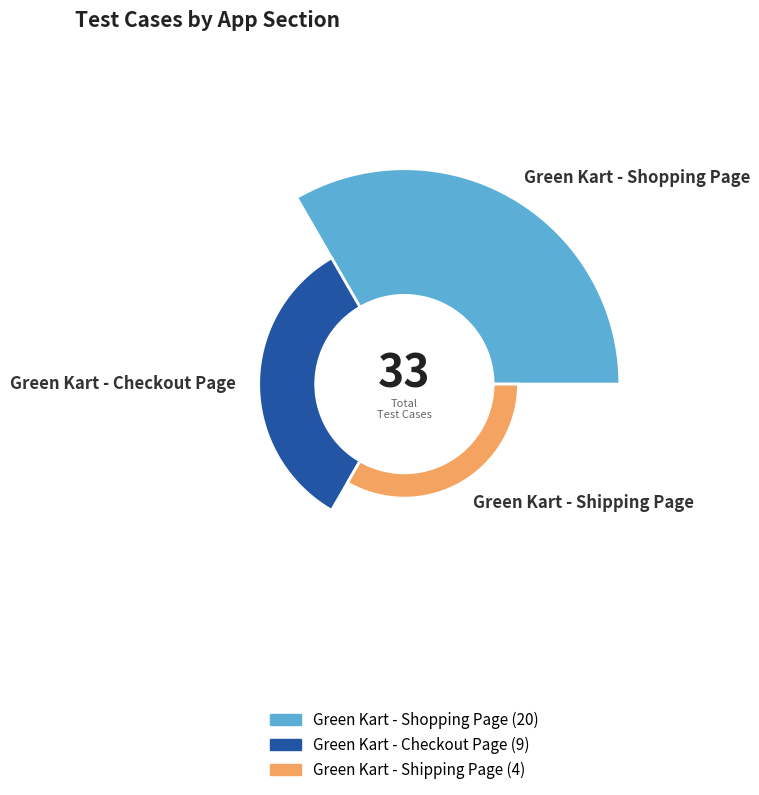

Is it true that Green Kart - Checkout Page is 27% of the pie?

True